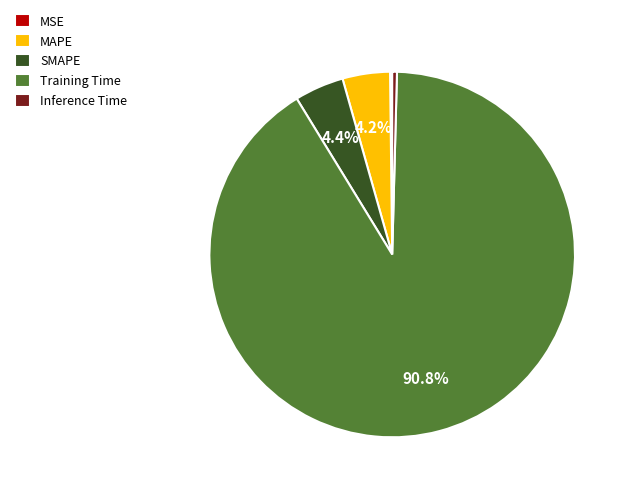

What is the total percentage of Training Time and SMAPE?

95.2%